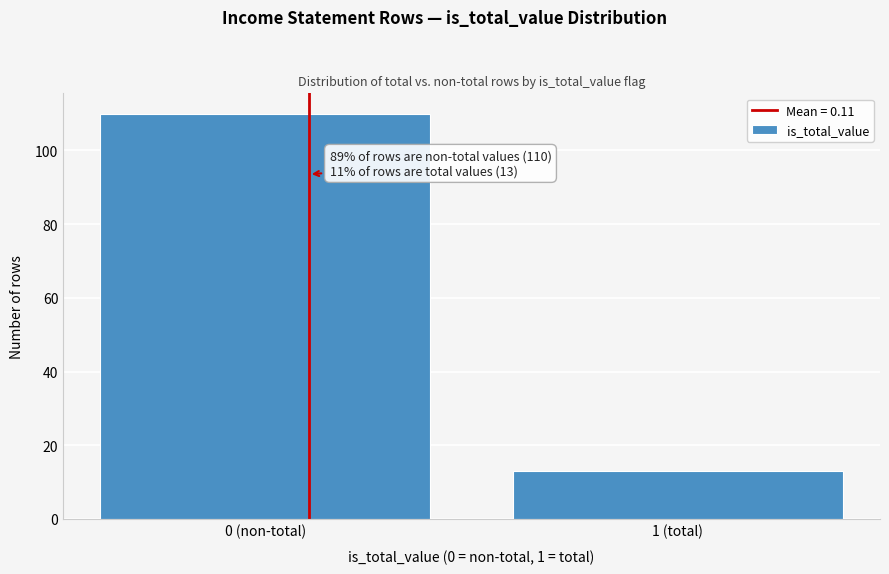

Reading left to right, transcribe all the data shown in this chart.

110	13